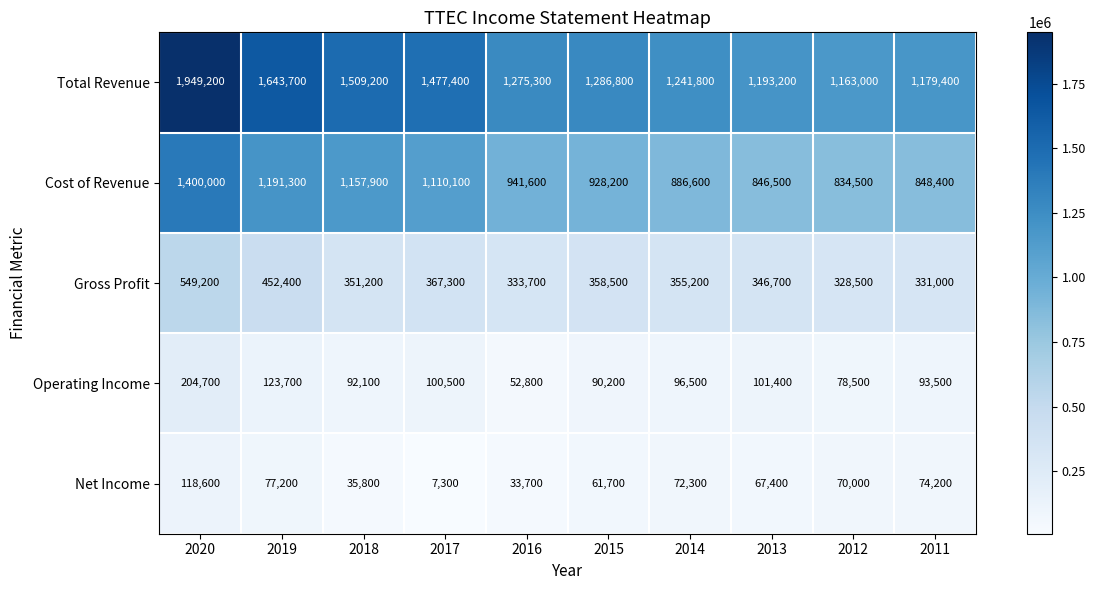

Which series has the largest total across all categories?

Total Revenue